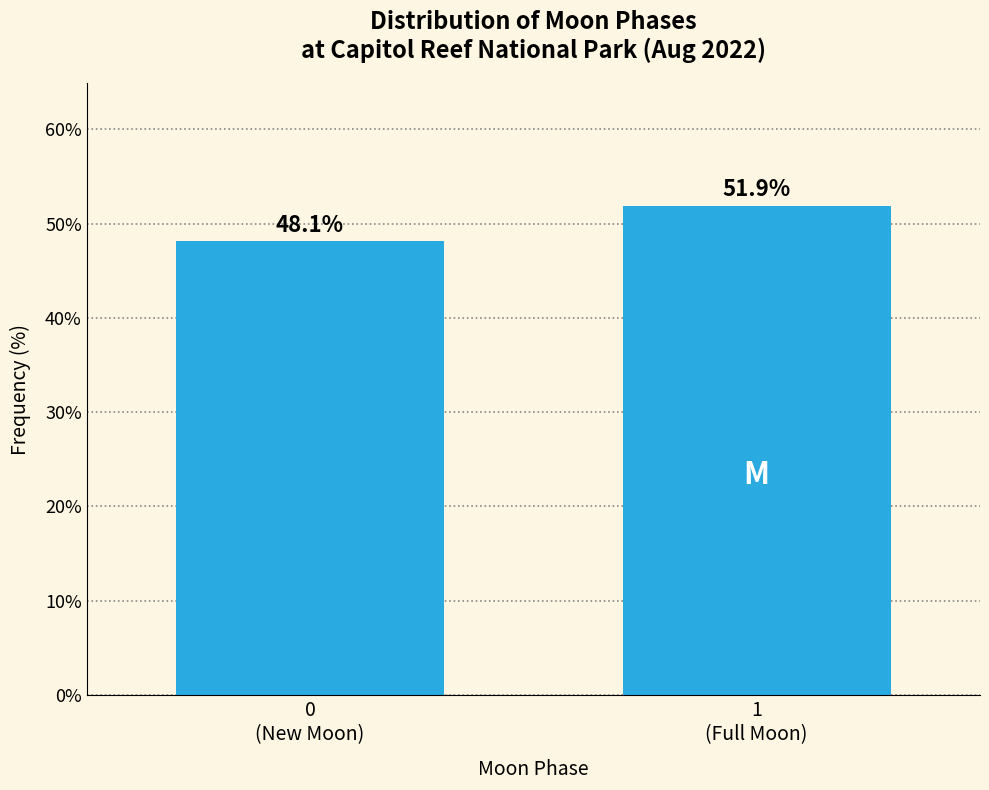

What is the maximum value shown in the chart?

51.9